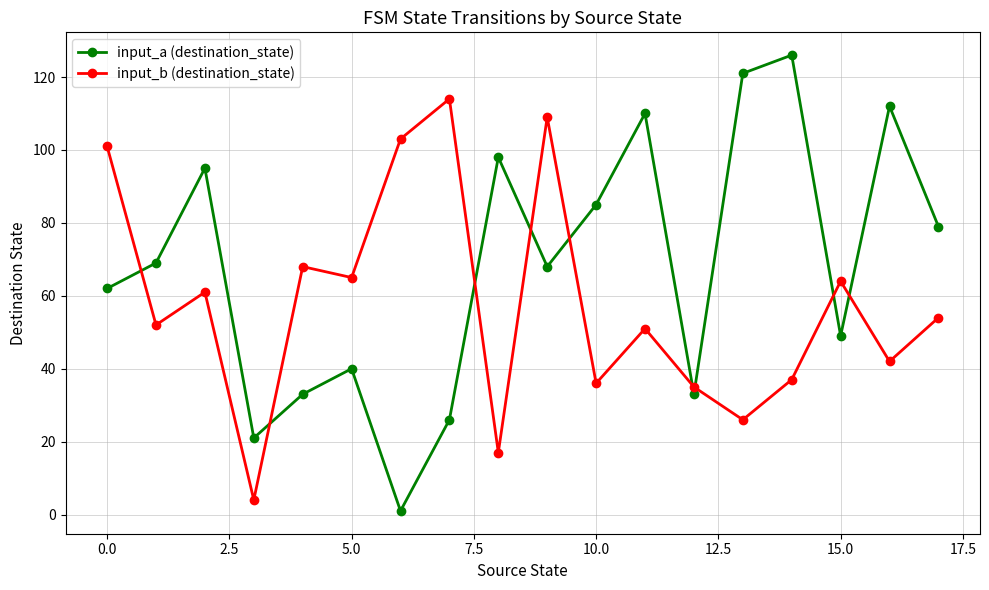

Which series has the largest total across all categories?

input_a (destination_state)